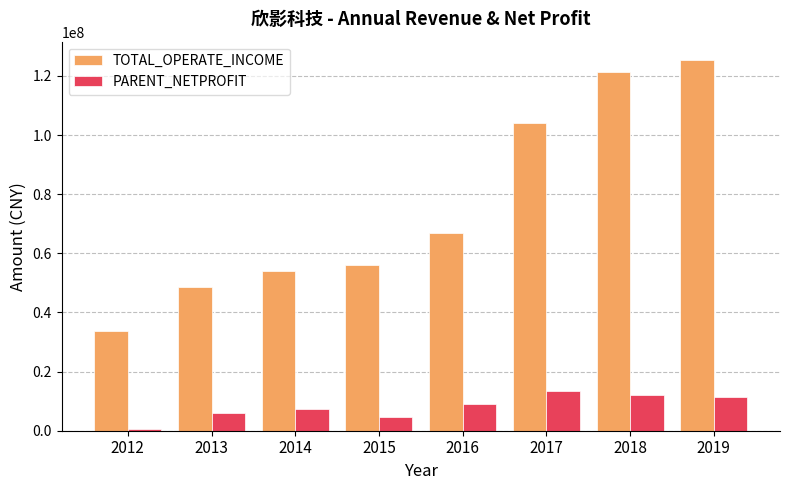

Reading left to right, list all the values displayed in this chart.

TOTAL_OPERATE_INCOME: 2012=33632684.7	2013=48642938.8	2014=54048378.9	2015=55962588.4	2016=66867470.6	2017=104157679.6	2018=121448205.3	2019=125311439.9
PARENT_NETPROFIT: 2012=449522.7	2013=5841199.7	2014=7324791.5	2015=4614760.7	2016=8943535.8	2017=13461081.8	2018=12068159.6	2019=11332372.2